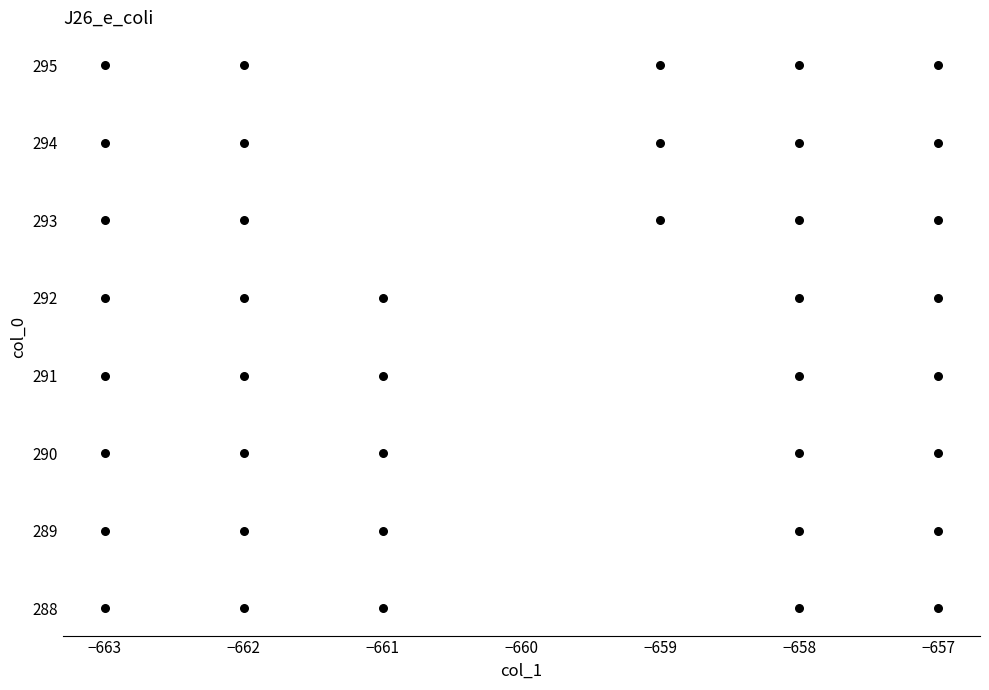

What is the range of X values (max minus min)?

6